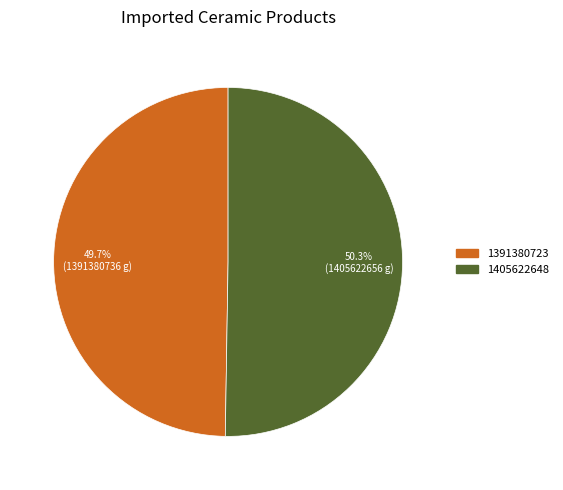

True or false: 1391380723 accounts for 50% of the total.

True